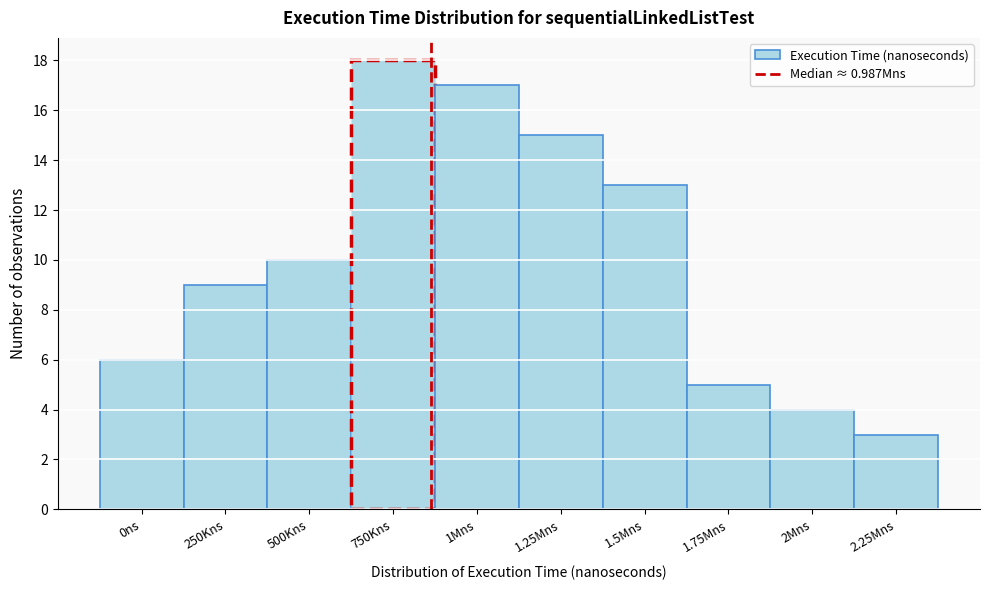

Reading right to left, transcribe all the data shown in this chart.

2.25Mns=3	2Mns=4	1.75Mns=5	1.5Mns=13	1.25Mns=15	1Mns=17	750Kns=18	500Kns=10	250Kns=9	0ns=6